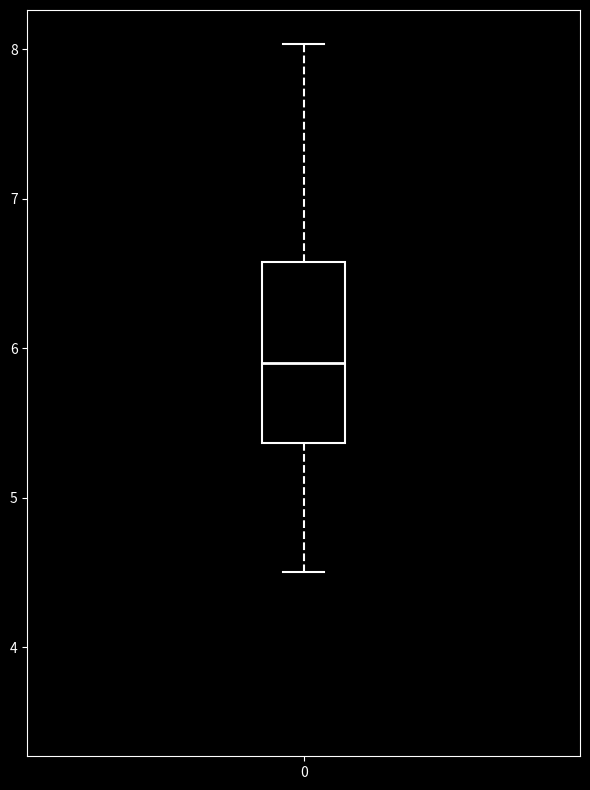

Transcribe this box plot: give where the median line is, the range the box spans, and where the two whiskers end, as read against the y-axis. The values are not printed on the chart, so give them approximately, as read against the axis.

median 5.9, box 5.4 to 6.6, whiskers 4.5 to 8.0